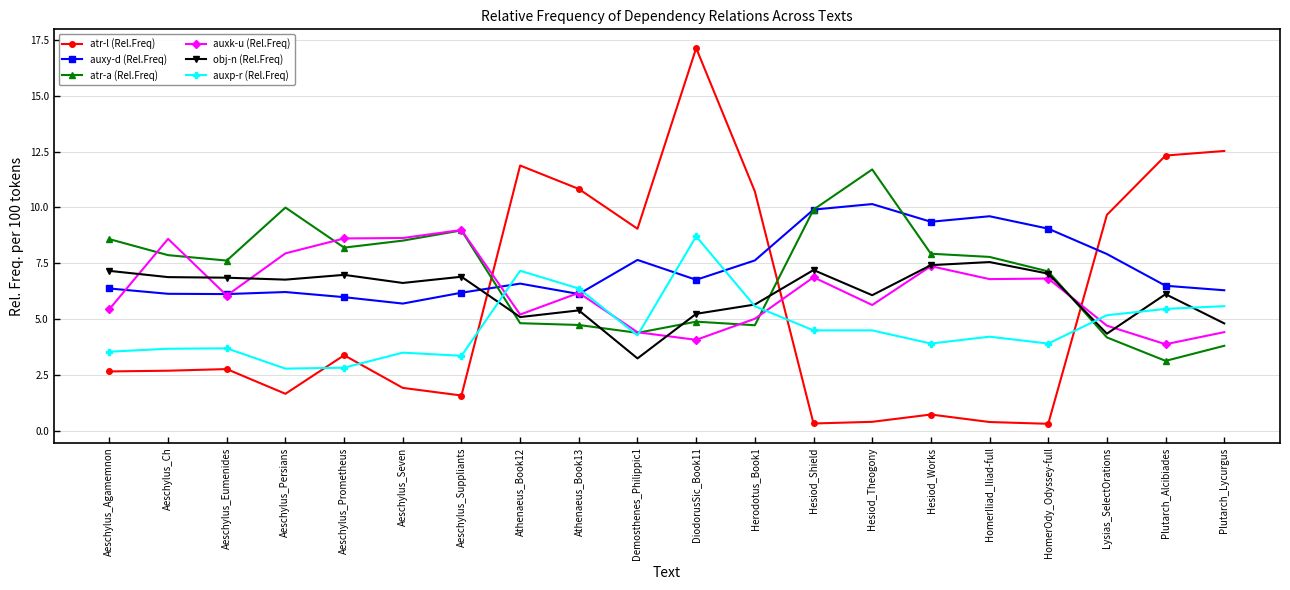

Is it true that auxk-u (Rel.Freq) equals 2.4 at Demosthenes_Philippic1?

False